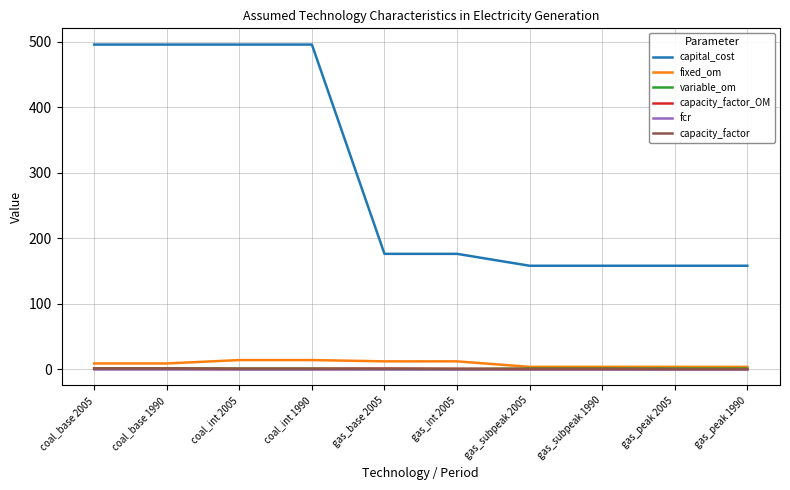

What is the approximate value of fixed_om at gas_int 2005?

12.1